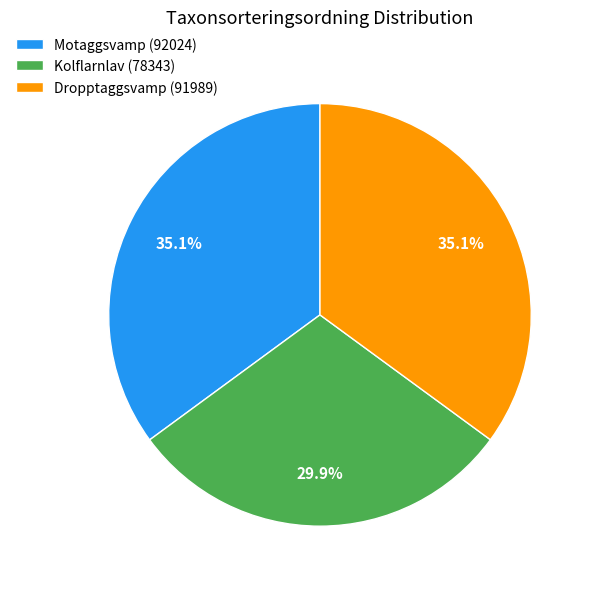

Is the sum of Motaggsvamp (92024) and Kolflarnlav (78343) greater than half?

Yes